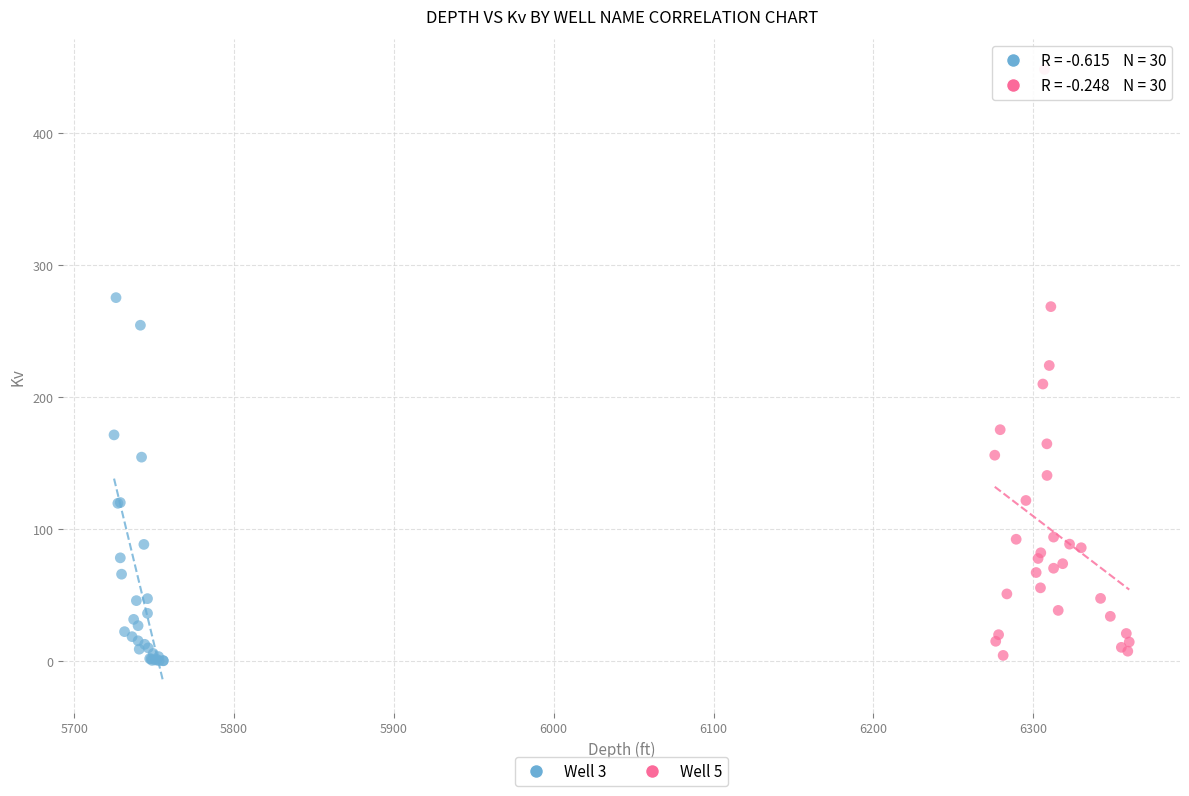

Which series has the widest spread of Y values?

Well 5